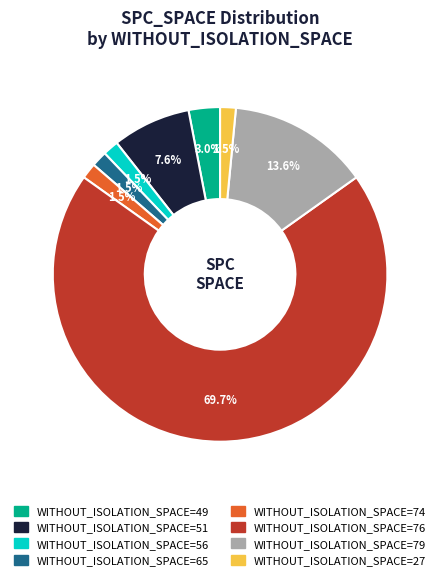

What is the smallest slice in the pie chart?

56